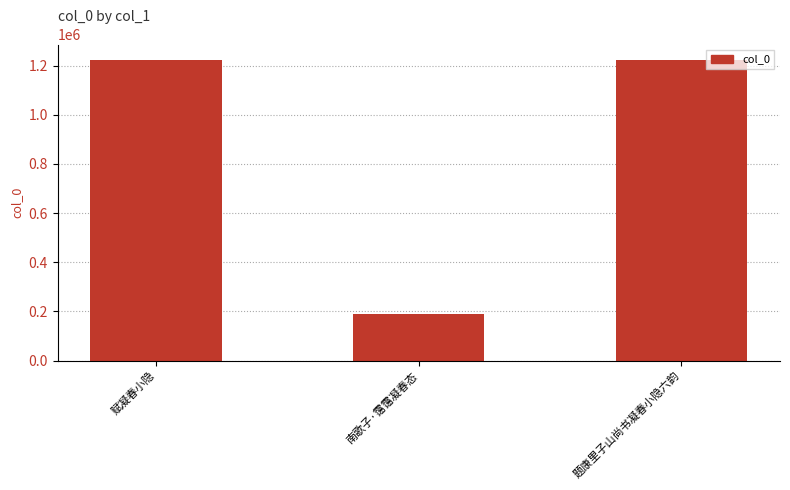

What is the sum of all values?

2638345